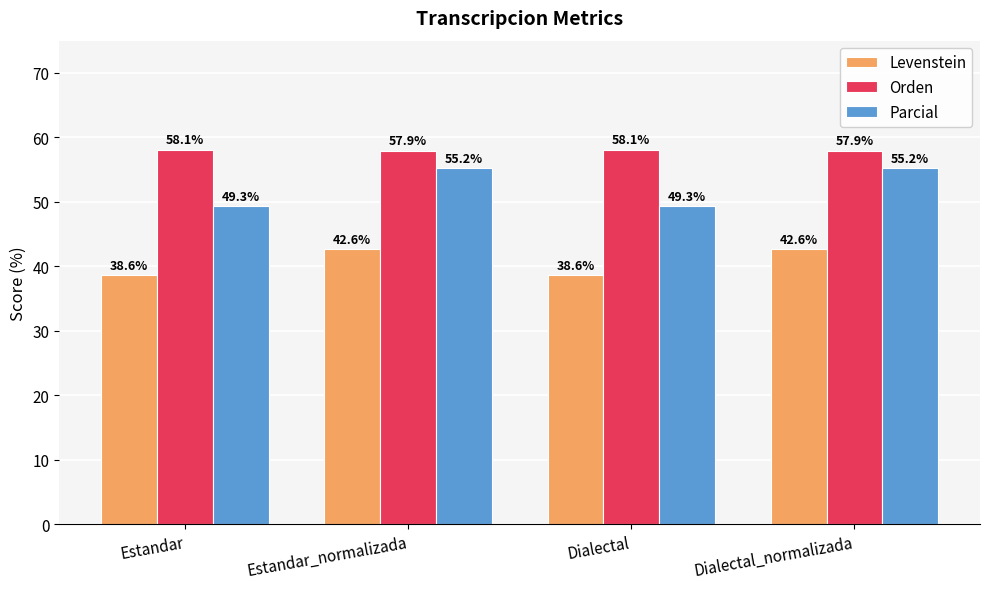

Rank the series by their average value, from lowest to highest.

Levenstein, Parcial, Orden